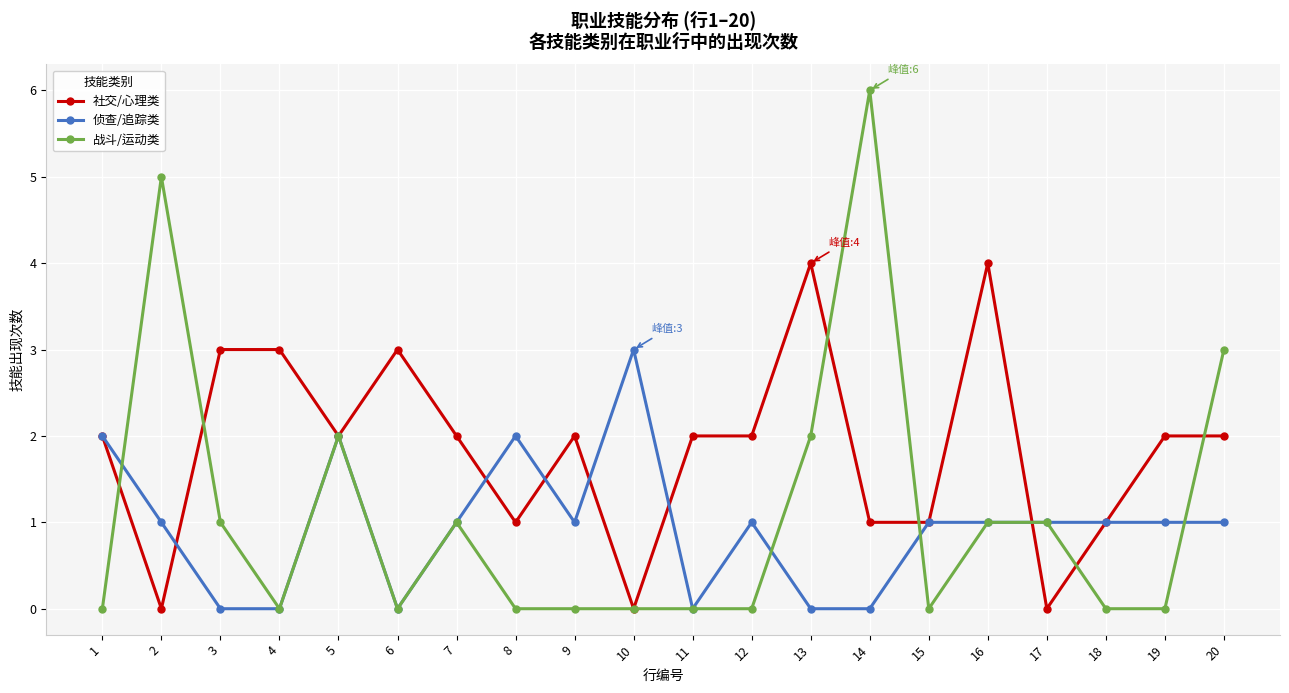

Which series ends up on top after the final intersection of 社交/心理类 and 战斗/运动类?

战斗/运动类